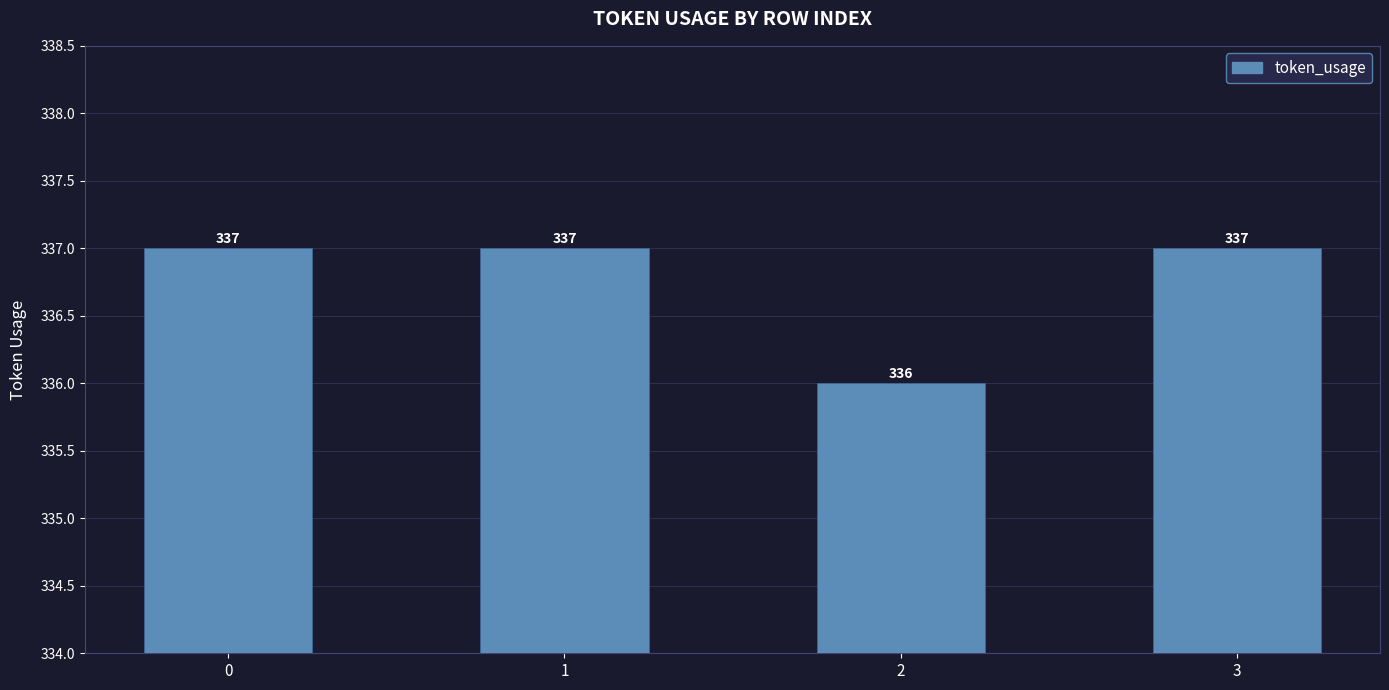

Is it true that the value at 3 is 337?

True